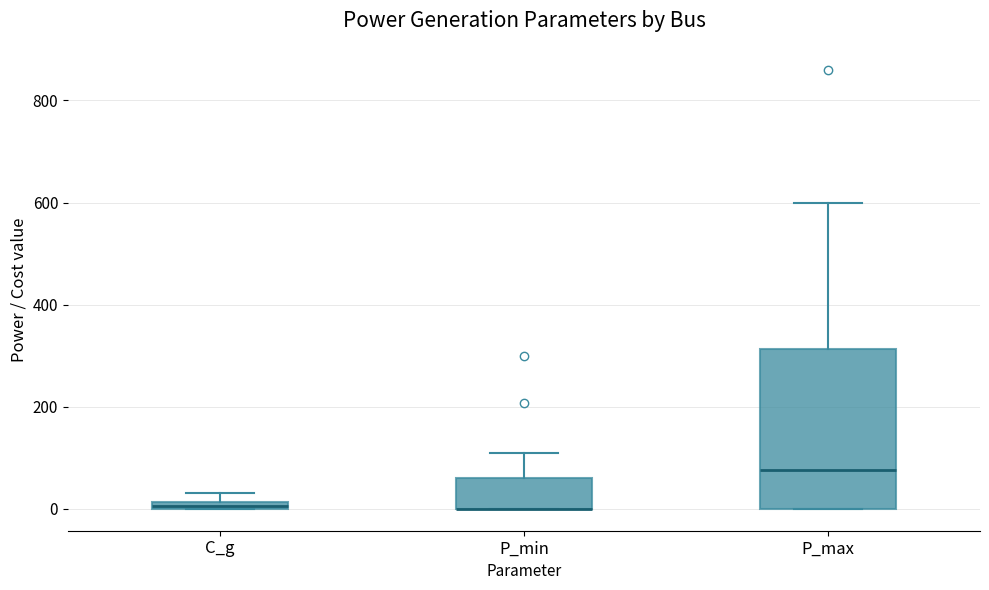

Where does the upper whisker of the box for P_min end on the y-axis? The values are not printed on the chart, so give them approximately, as read against the axis.

100